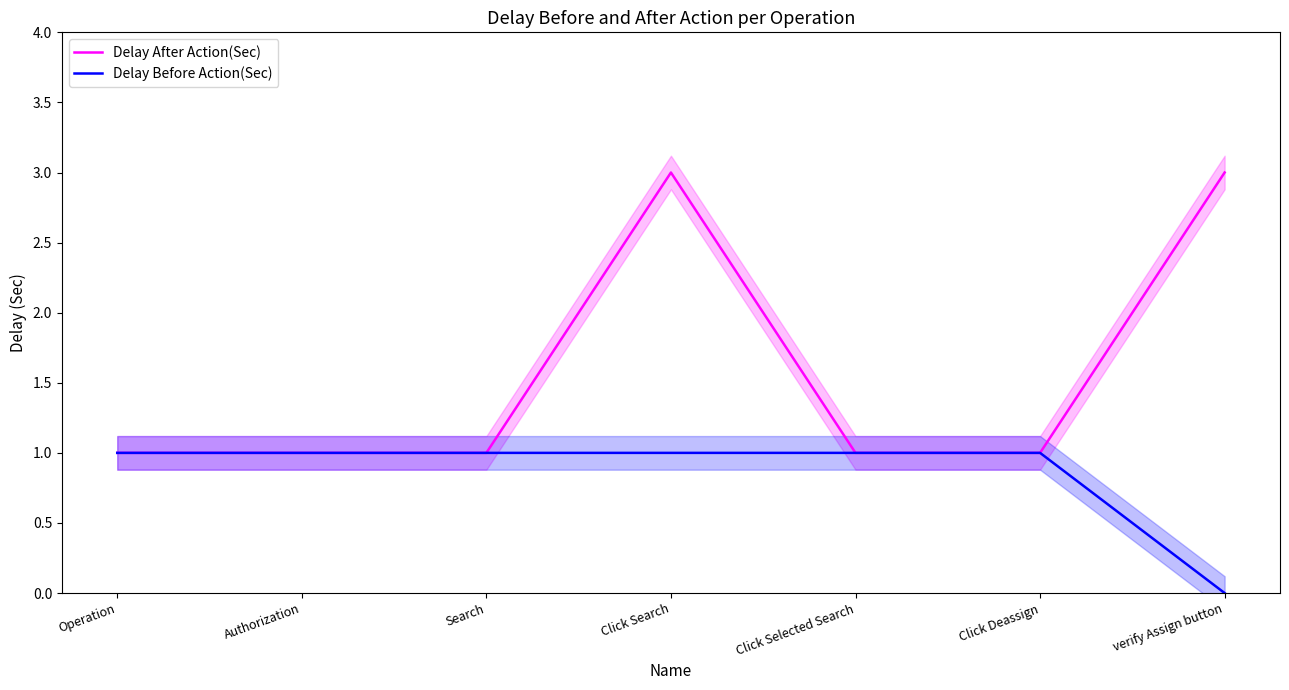

Which series has the widest spread of values?

Delay After Action(Sec)